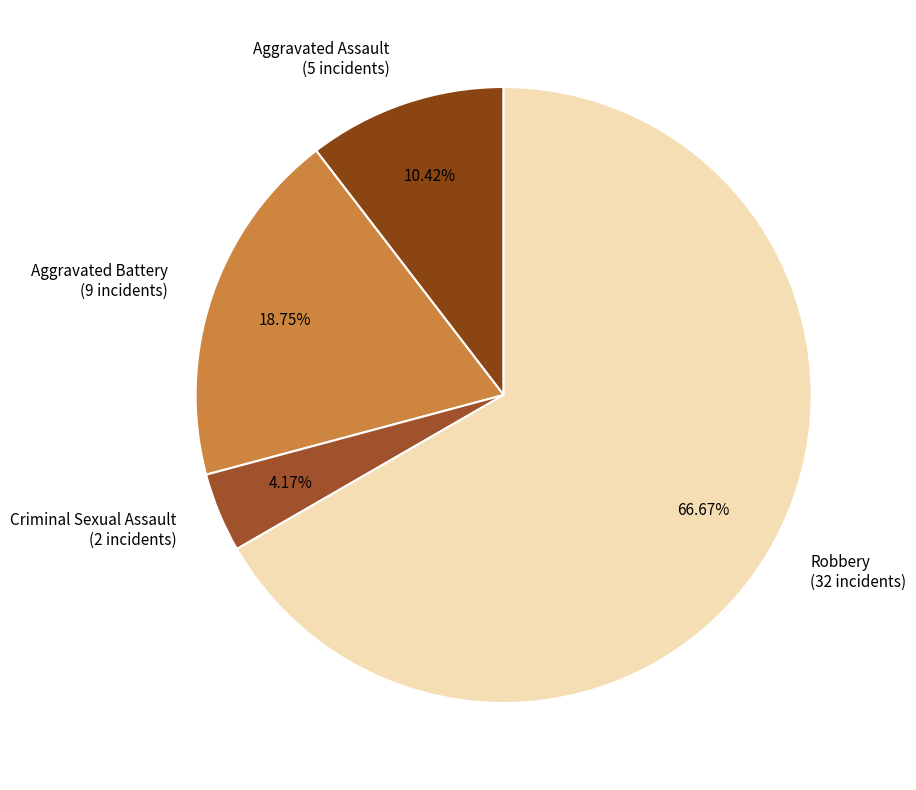

Between Aggravated Assault (5 incidents) and Criminal Sexual Assault (2 incidents), which is larger?

Aggravated Assault (5 incidents)